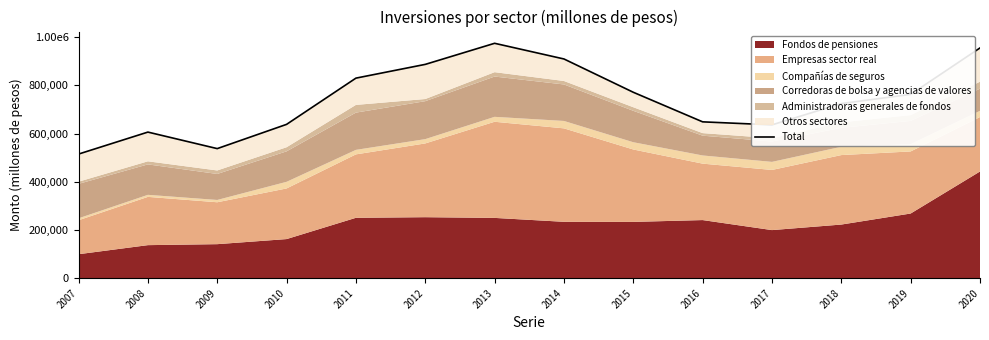

What is the difference between the second highest and minimum values?

440498